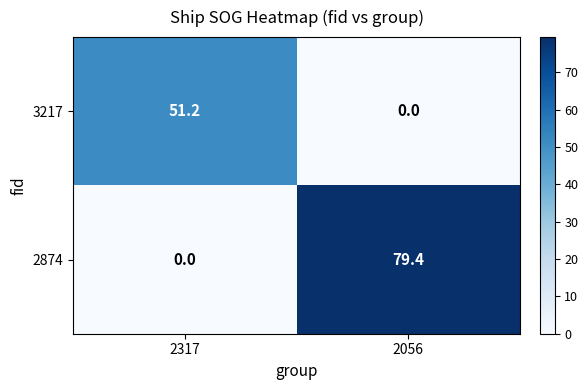

What is the sum of all 3217 values?

51.2